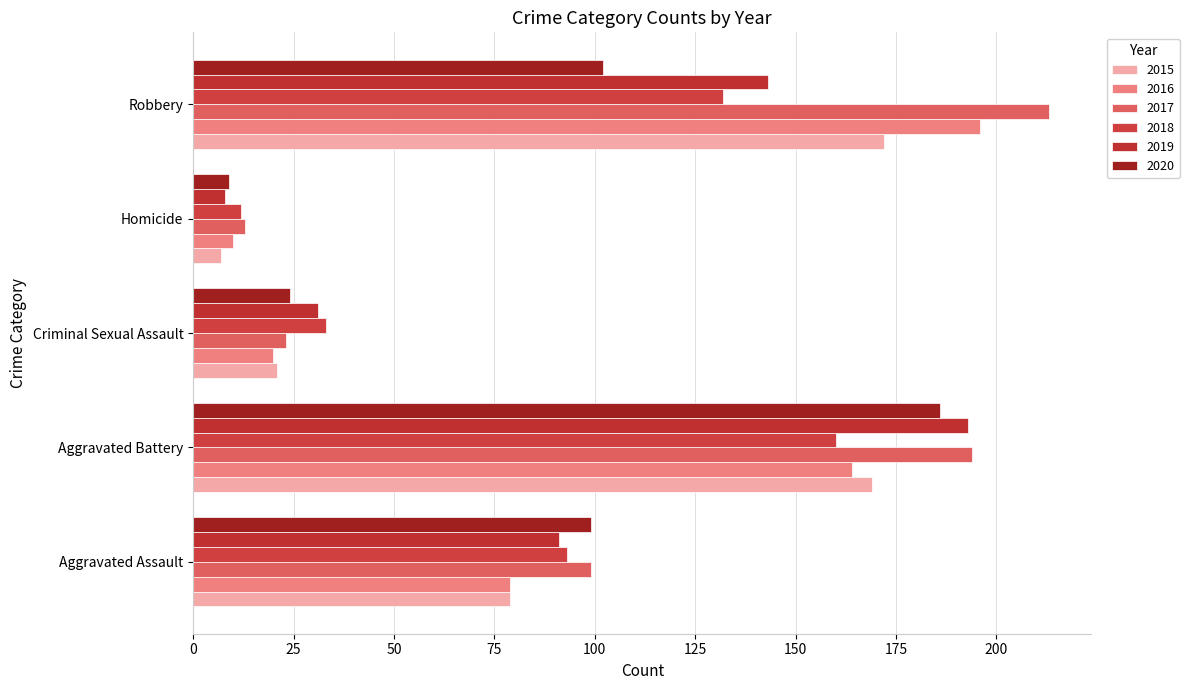

At Homicide, list the series in order from largest to smallest.

2017, 2018, 2016, 2020, 2019, 2015